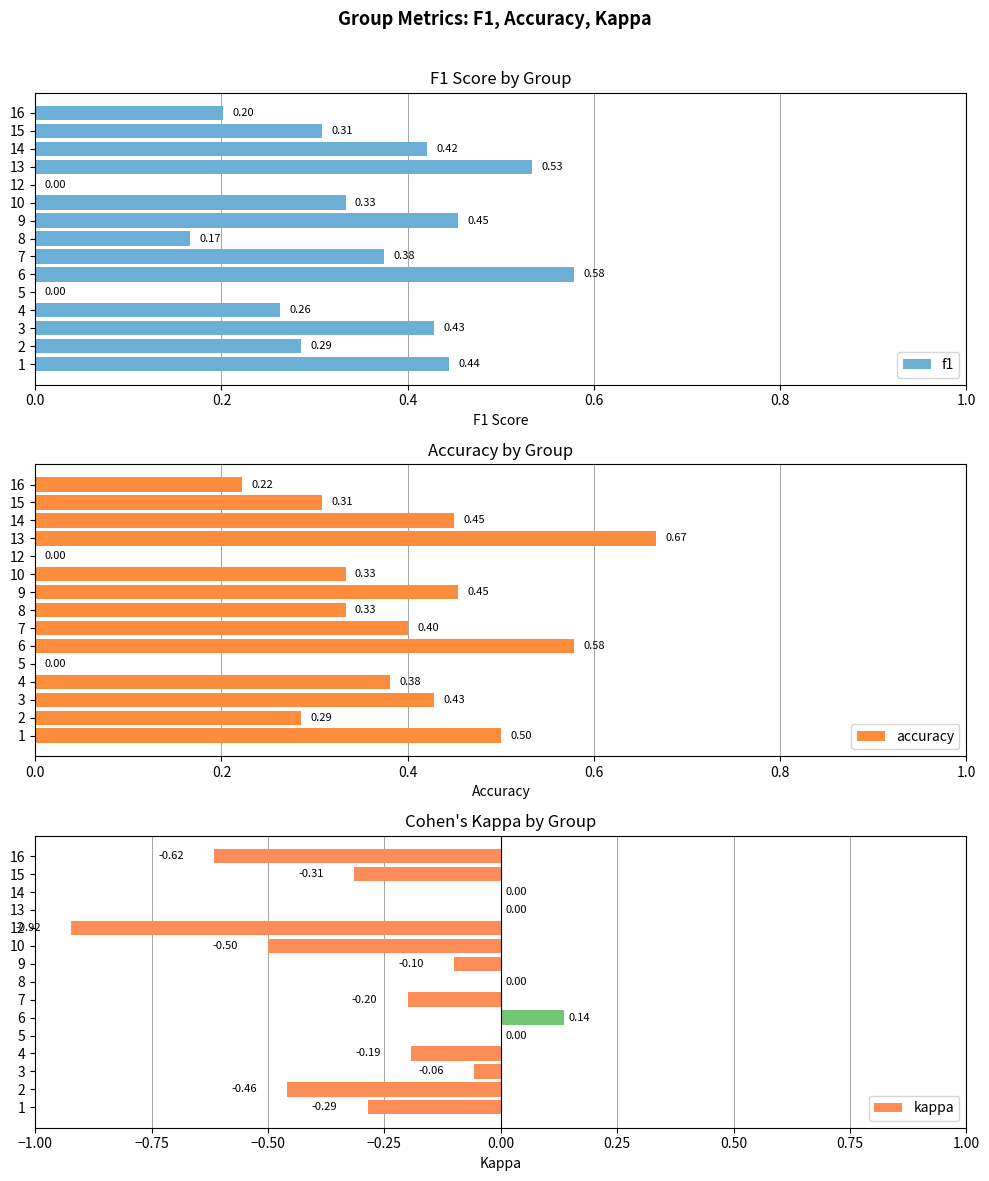

What is the minimum value shown in the chart?

-0.9